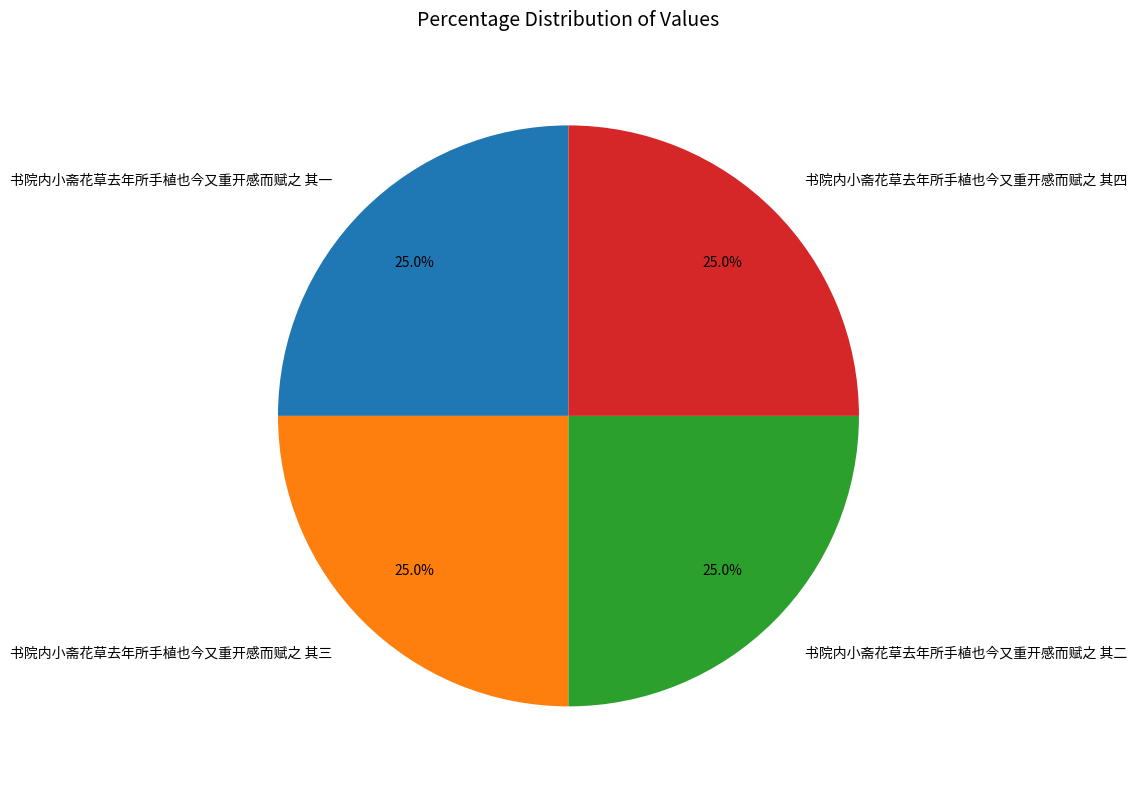

What is the ratio of the value at 书院内小斋花草去年所手植也今又重开感而赋之 其四 to the value at 书院内小斋花草去年所手植也今又重开感而赋之 其二?

1.0